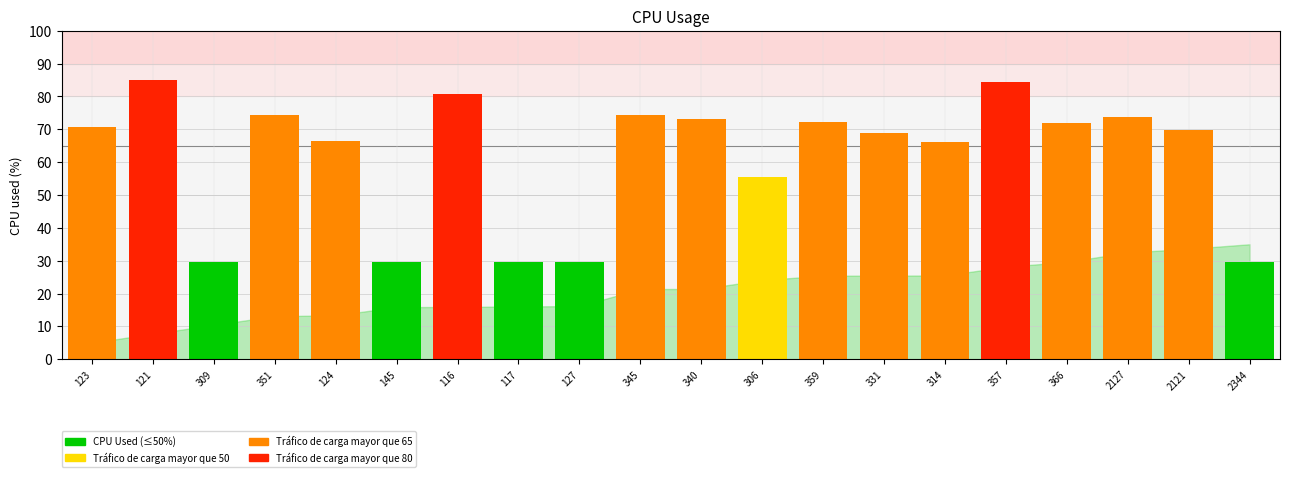

Read the value at 345.

74.5